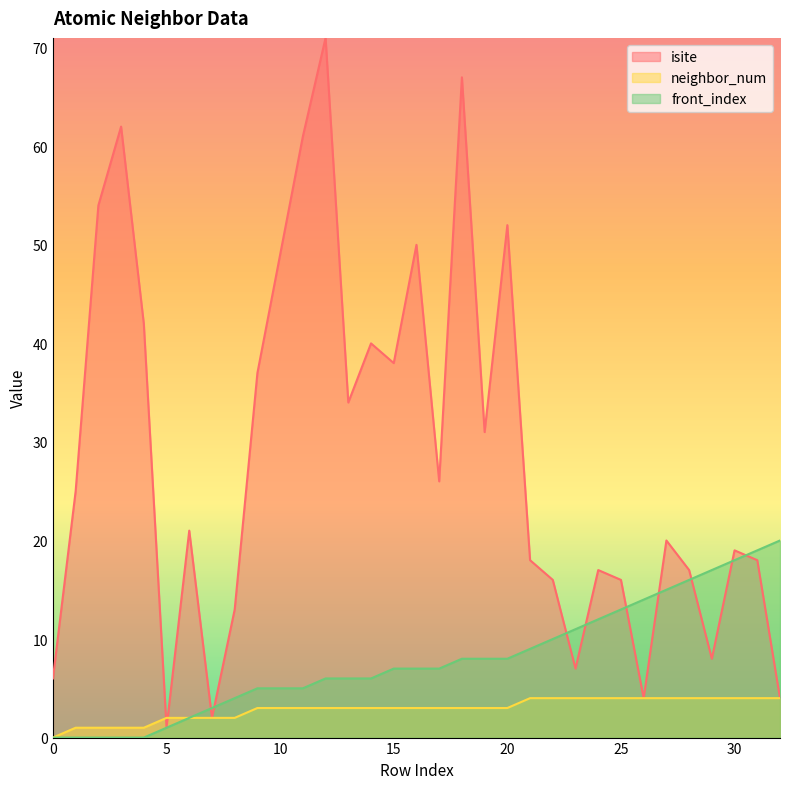

Between 21 and 29, which series saw the biggest shift?

isite